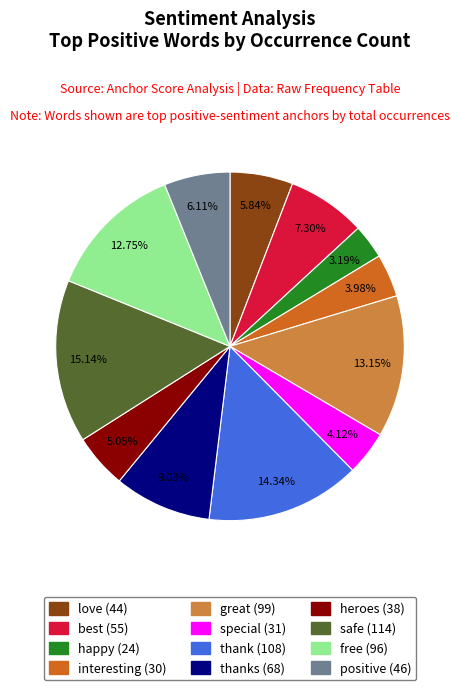

Is there a majority slice in this chart?

No